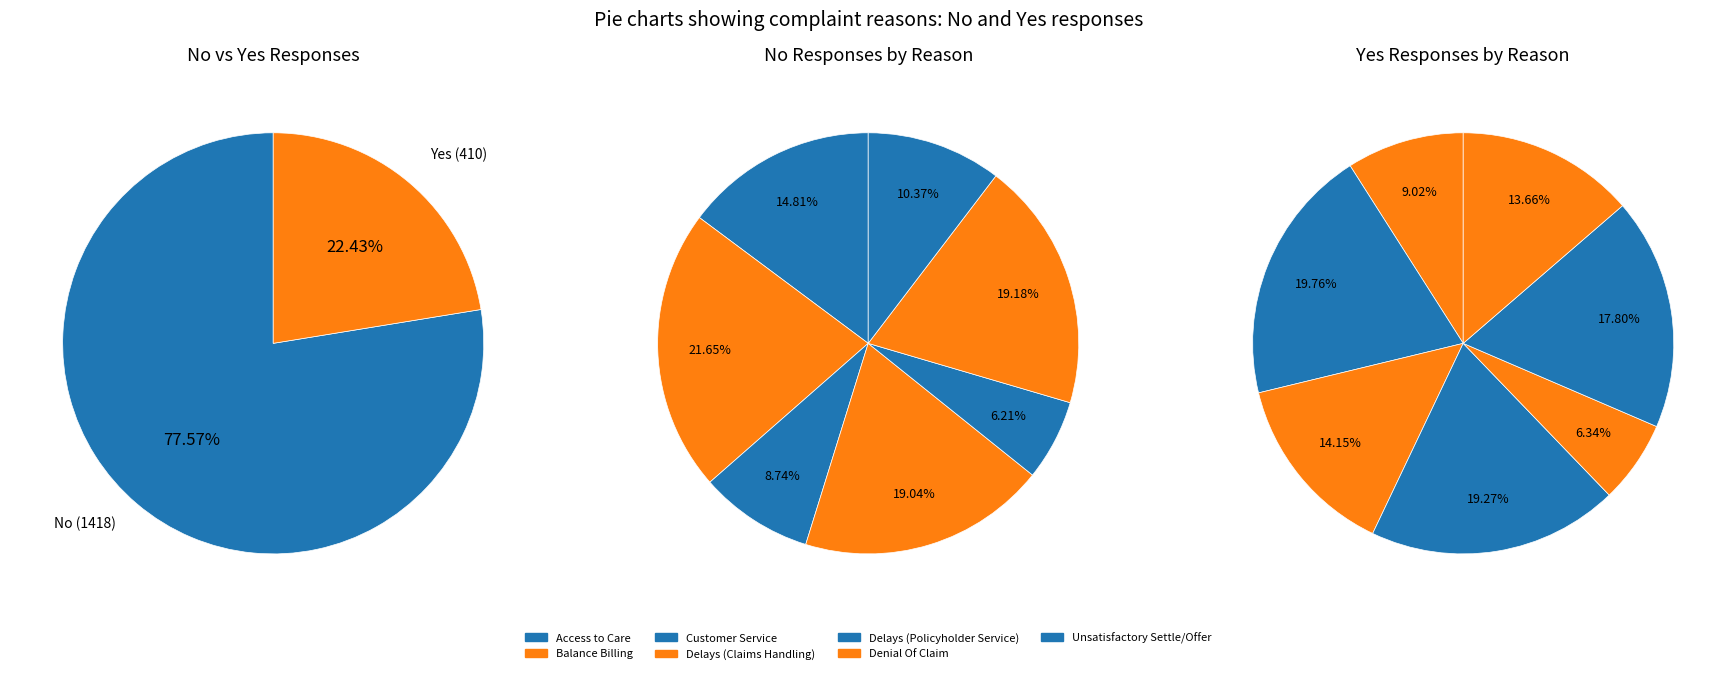

What percentage is the Customer Service slice, to the nearest percent?

14%